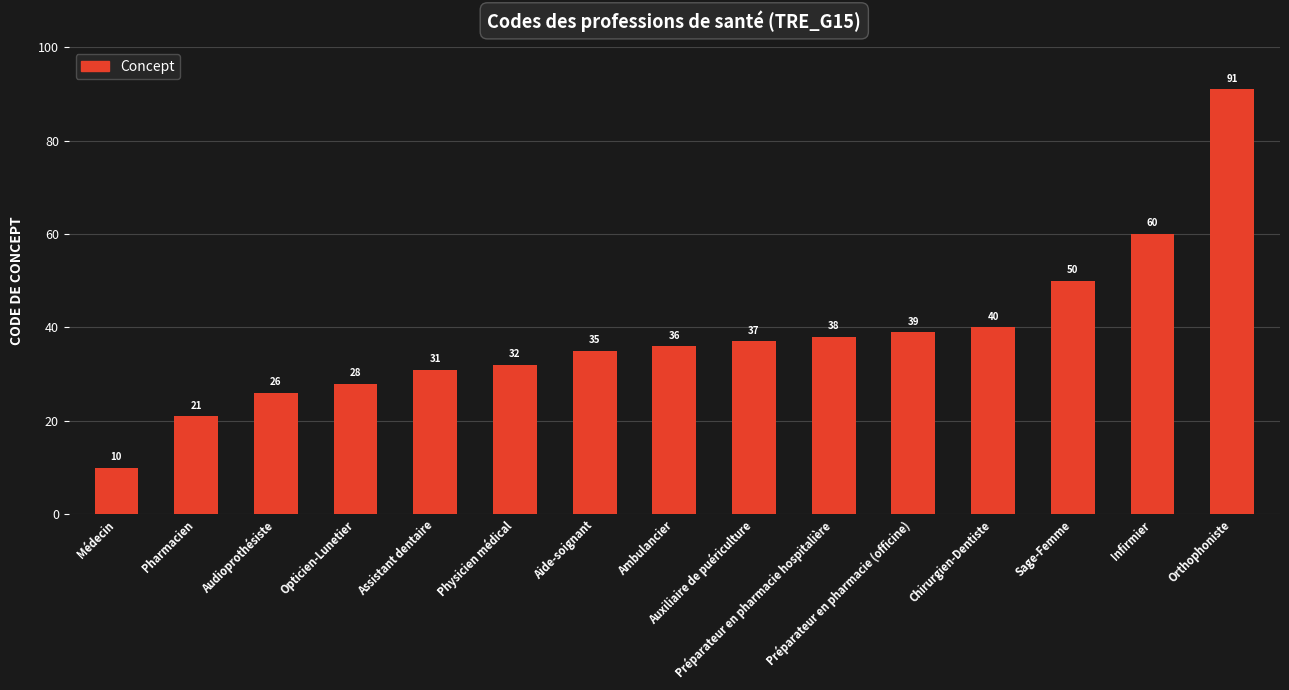

Reading right to left, what are all the values shown in this chart?

Orthophoniste=91	Infirmier=60	Sage-Femme=50	Chirurgien-Dentiste=40	Préparateur en pharmacie (officine)=39	Préparateur en pharmacie hospitalière=38	Auxiliaire de puériculture=37	Ambulancier=36	Aide-soignant=35	Physicien médical=32	Assistant dentaire=31	Opticien-Lunetier=28	Audioprothésiste=26	Pharmacien=21	Médecin=10